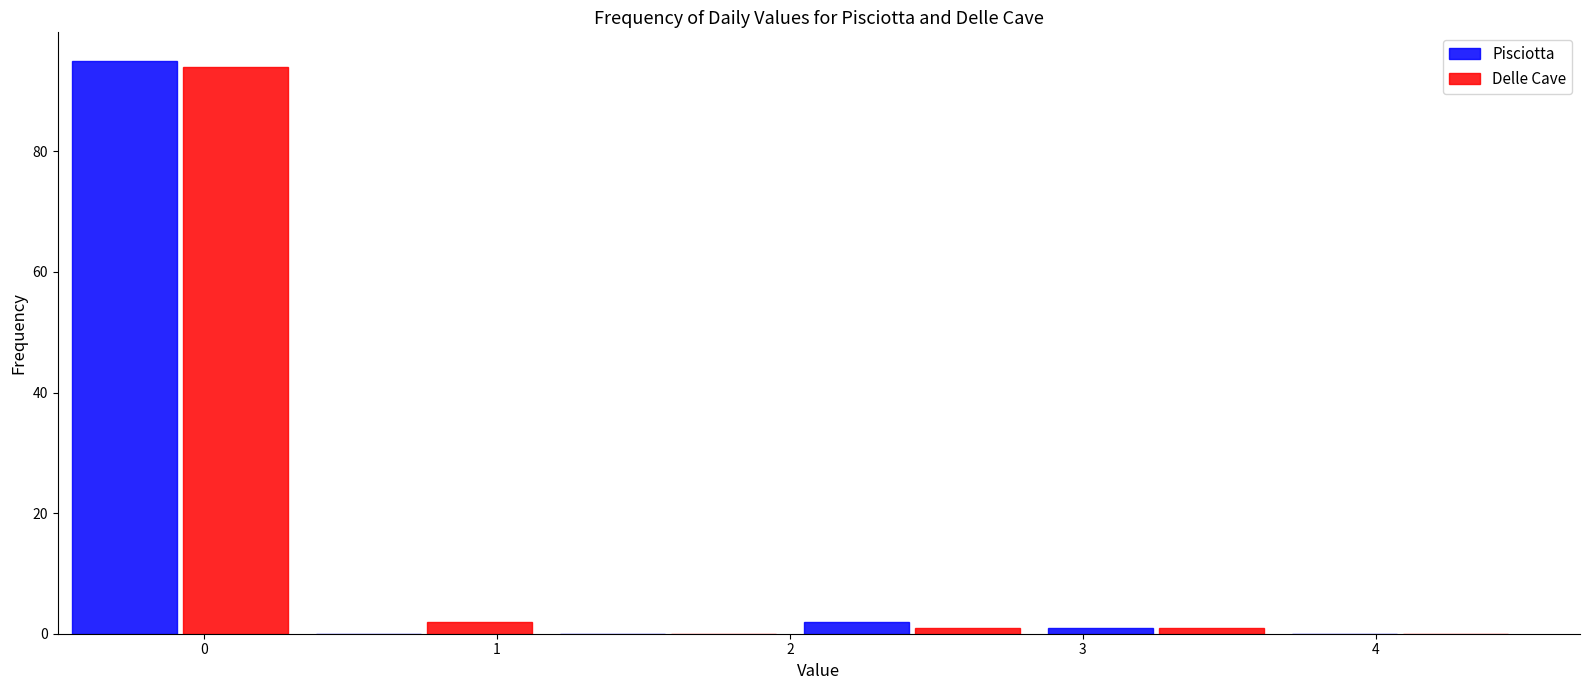

Reading left to right, list every range on the x-axis with the height of the bar of each series over it. Neither the bar edges nor the heights are printed on the chart, so give them approximately, as read against the axes.

-0.5 to 0.3: Pisciotta=96	Delle Cave=94
0.3 to 1.2: Pisciotta=0	Delle Cave=2
1.2 to 2.0: Pisciotta=0	Delle Cave=0
2.0 to 2.8: Pisciotta=2	Delle Cave=under 2
2.8 to 3.7: Pisciotta=under 2	Delle Cave=under 2
3.7 to 4.5: Pisciotta=0	Delle Cave=0